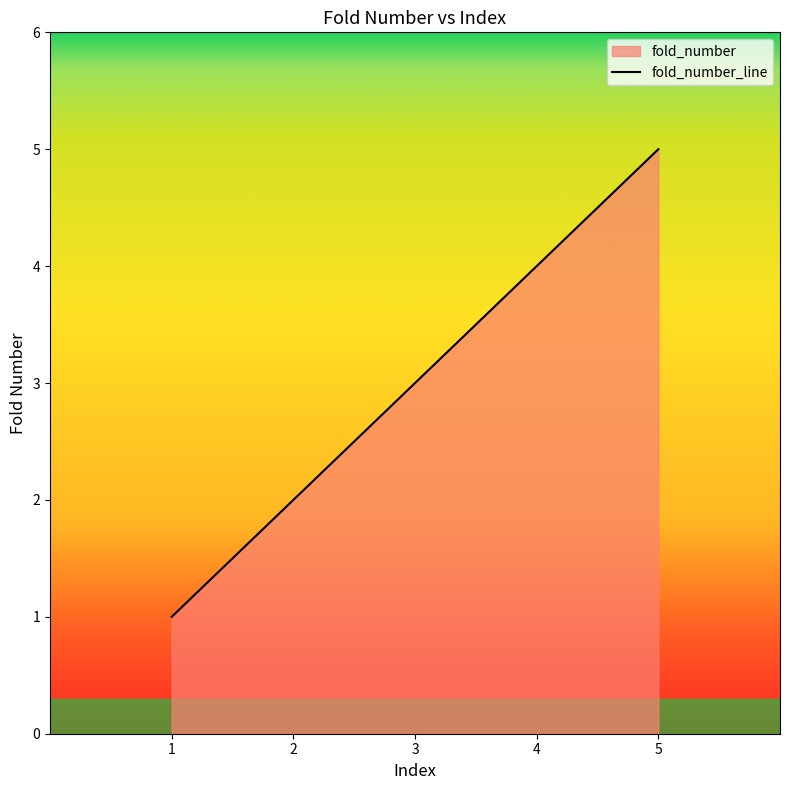

Reading left to right, what are all the values shown in this chart?

1	2	3	4	5